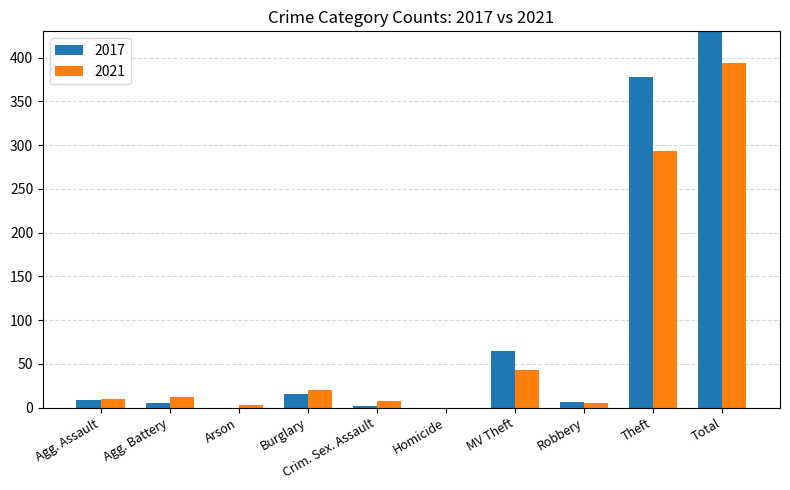

What is the difference between the maximum and minimum values in the 2021 series?

394